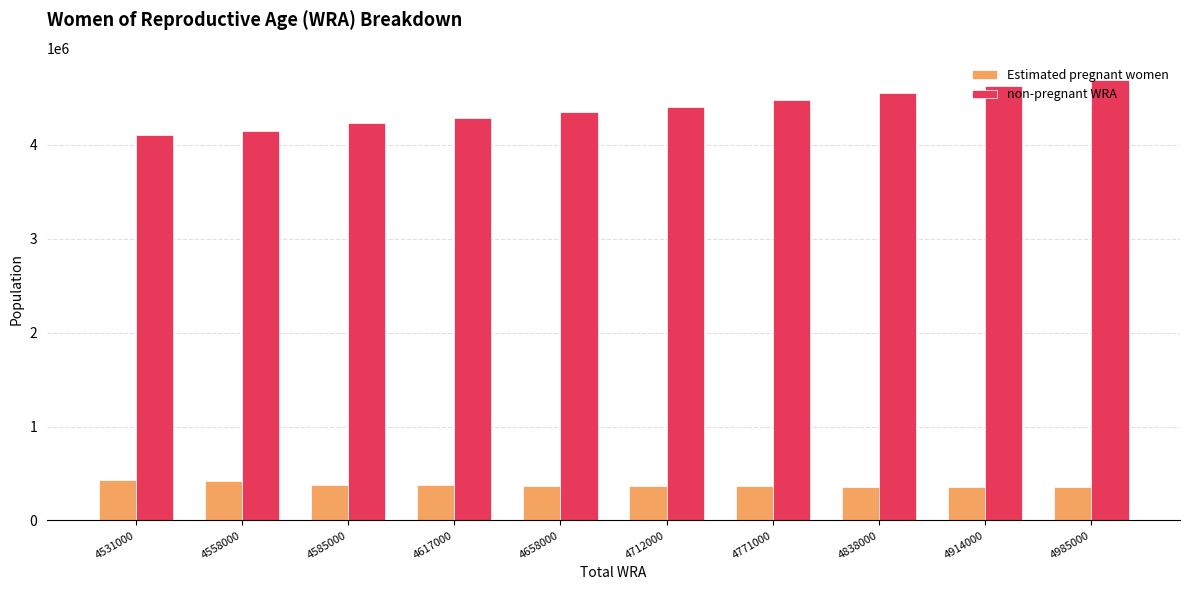

What is the lowest value of the non-pregnant WRA series?

4105107.6